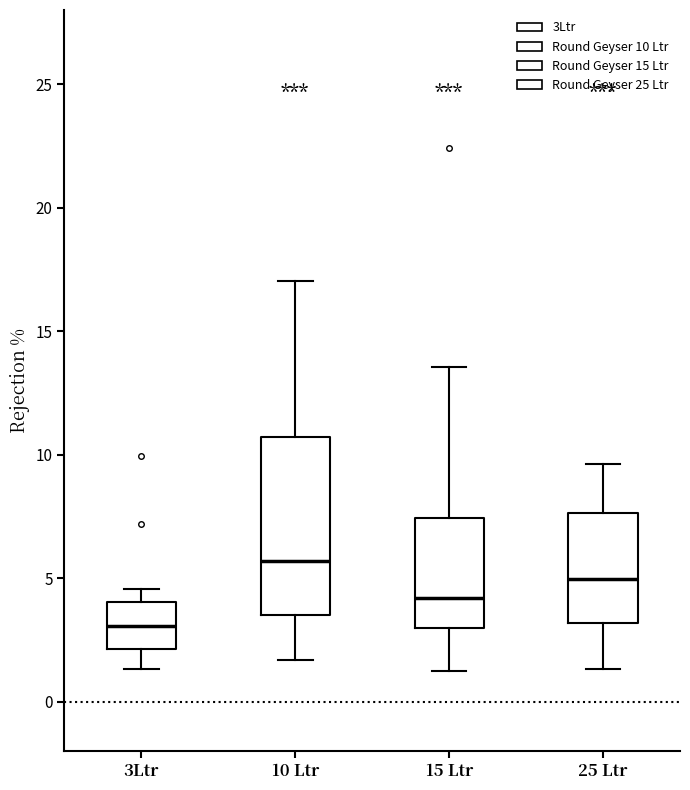

Where does the median line of the box for 10 Ltr sit on the y-axis? The values are not printed on the chart, so give them approximately, as read against the axis.

5.5